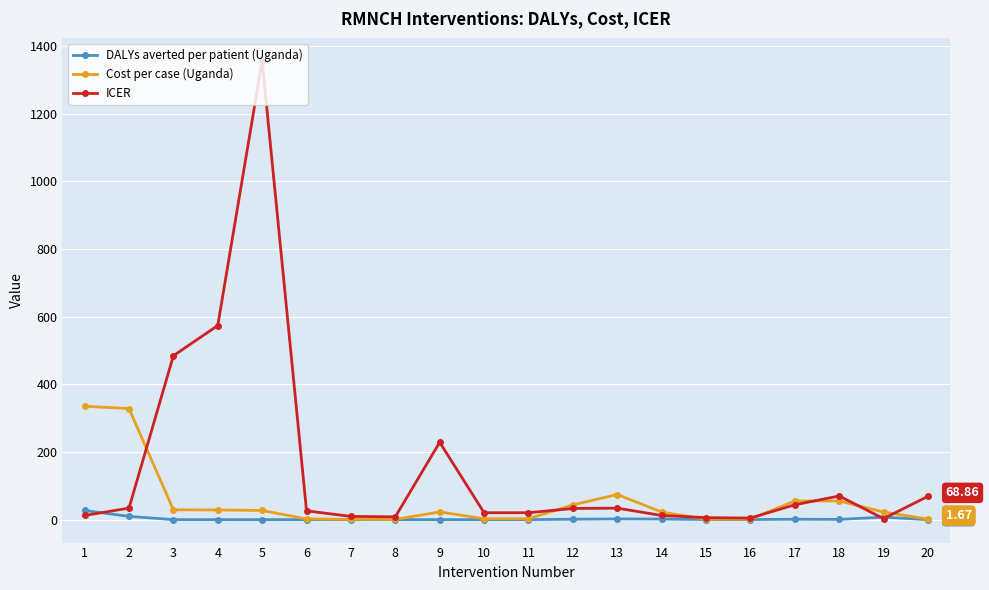

Rank the series by their maximum value, from highest to lowest.

ICER, Cost per case (Uganda), DALYs averted per patient (Uganda)